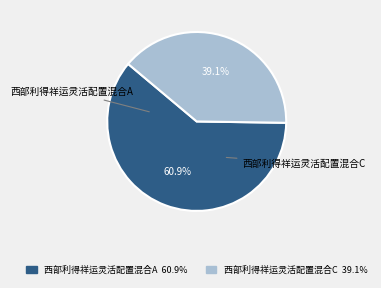

What percentage is the 西部利得祥运灵活配置混合A slice, to the nearest percent?

61%